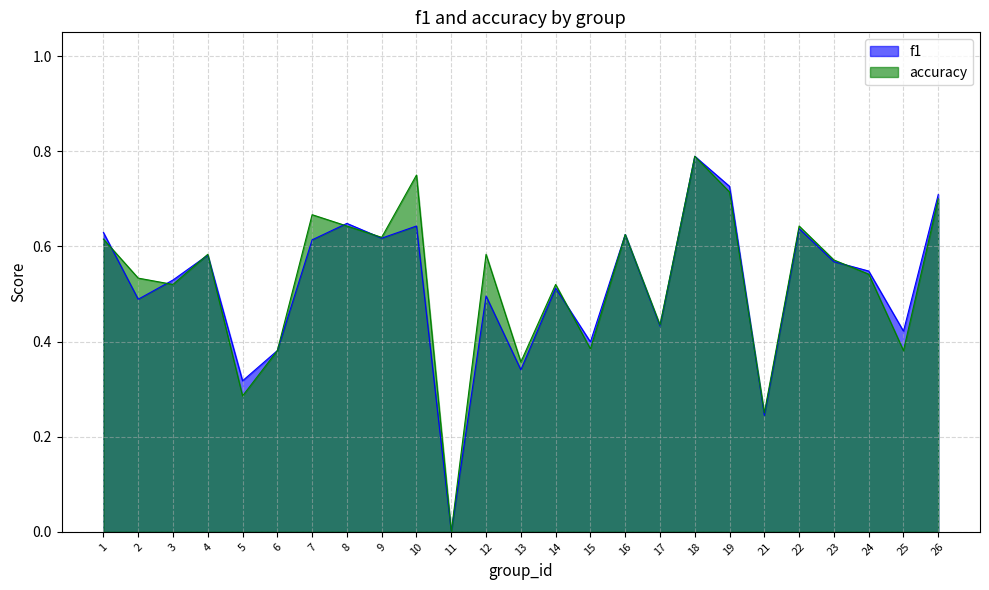

At which category does f1 reach its first local peak?

4